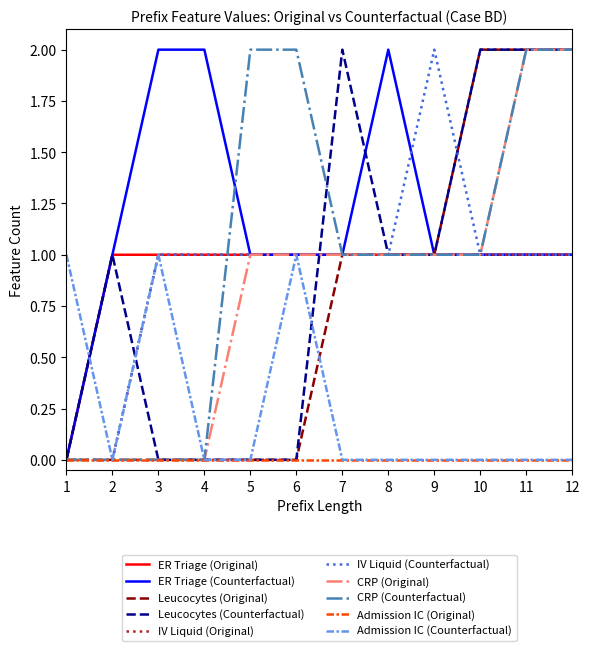

Which series has the largest total across all categories?

ER Triage (Counterfactual)